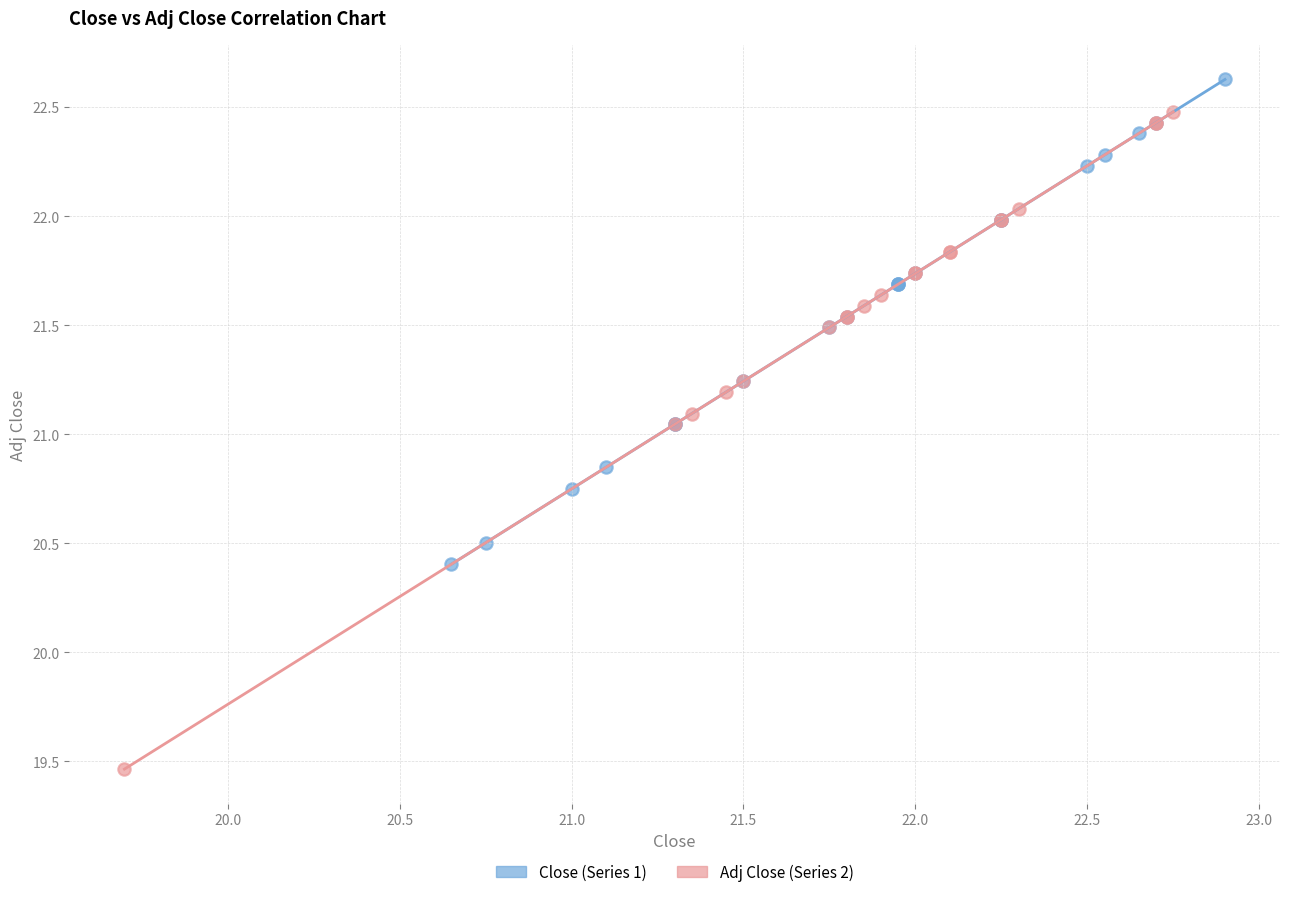

Which series has the widest spread of Y values?

Adj Close (Series 2)